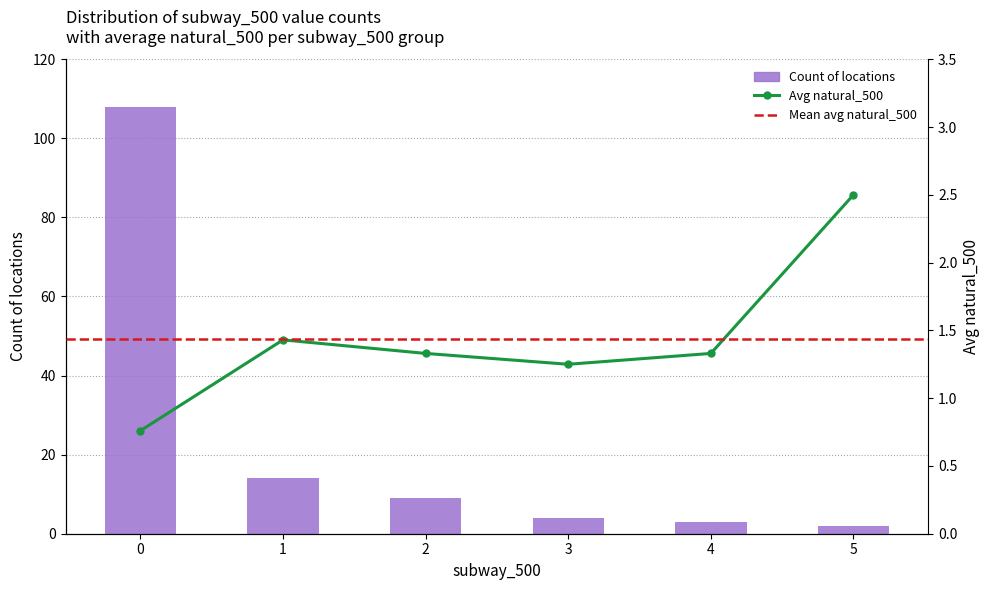

What is the difference between the maximum and minimum values in the Count of locations series?

106.0